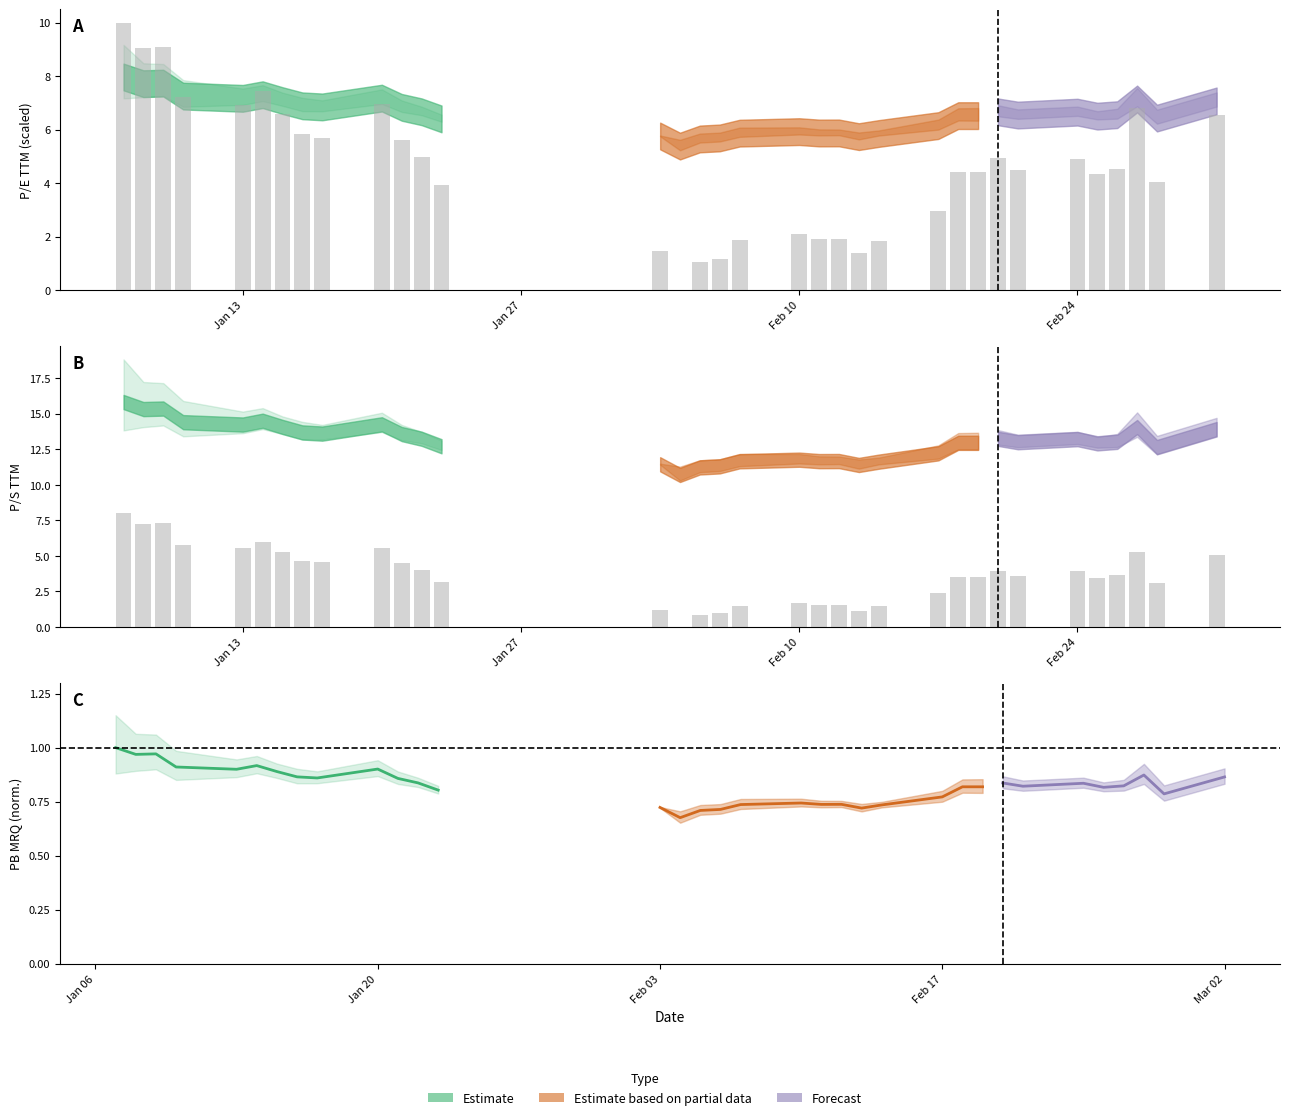

What position from the right is Feb 10?

16